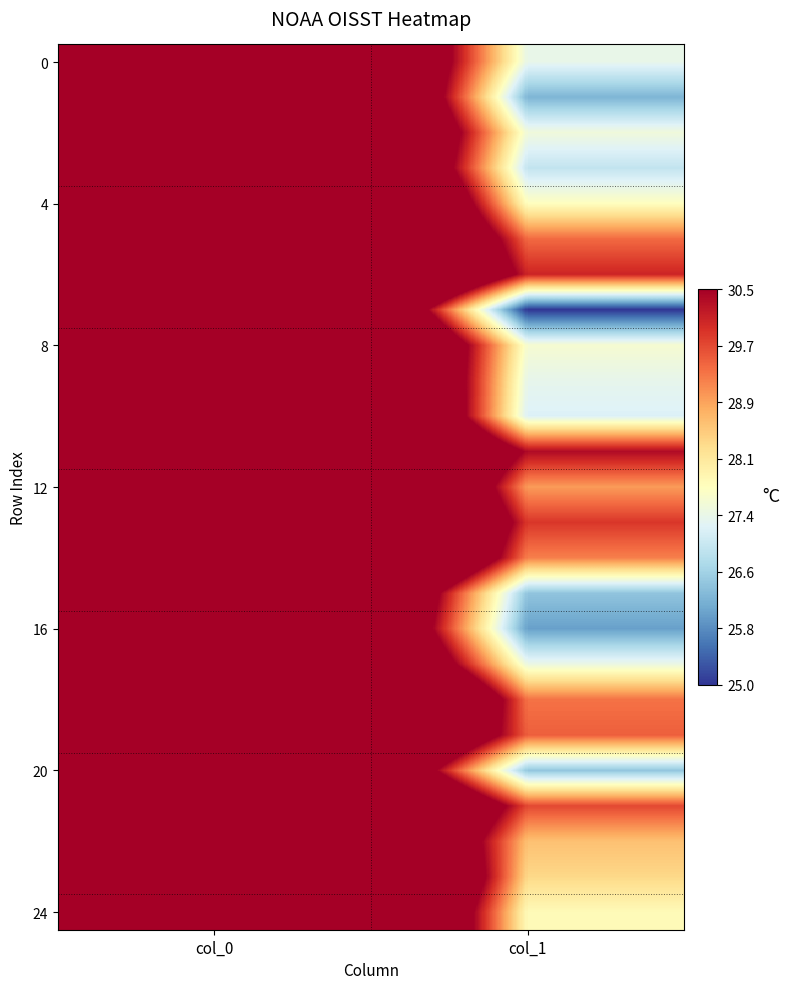

At which category does the chart reach its minimum across all series?

col_1